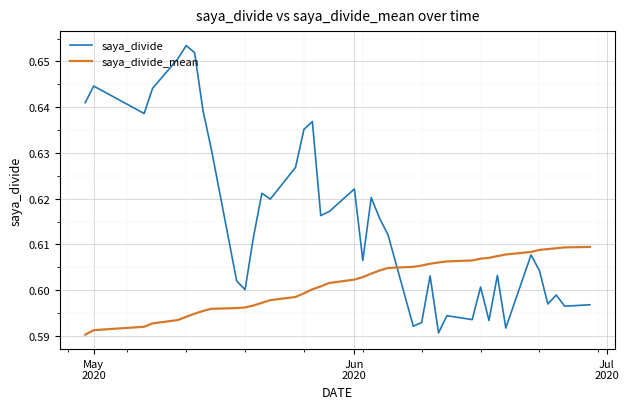

Rank the series by their maximum value, from highest to lowest.

saya_divide, saya_divide_mean